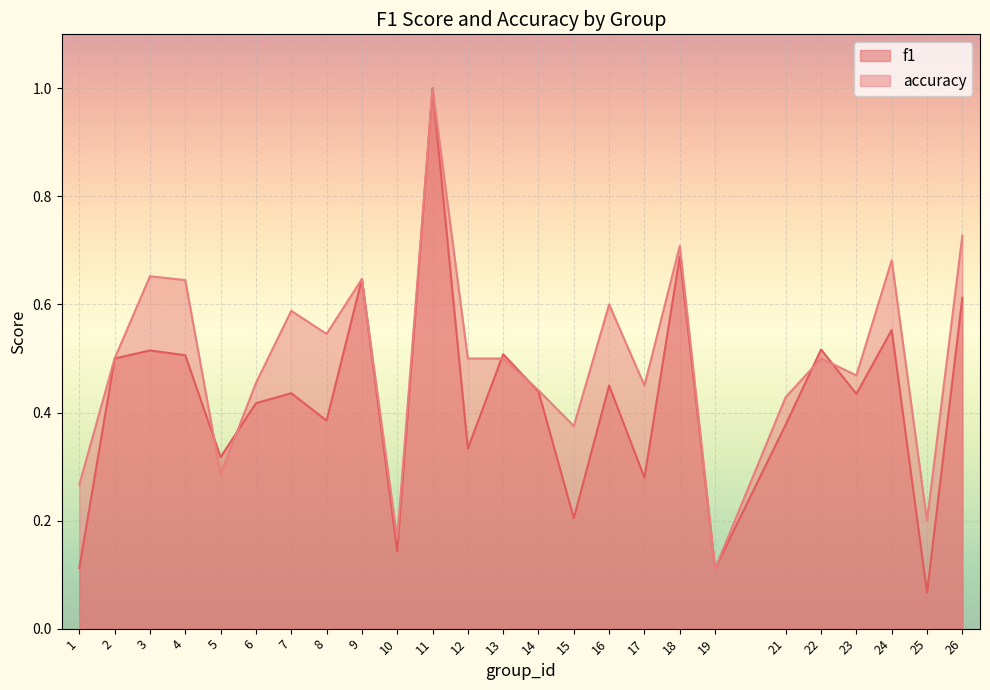

How many intersections are there between accuracy and f1?

6